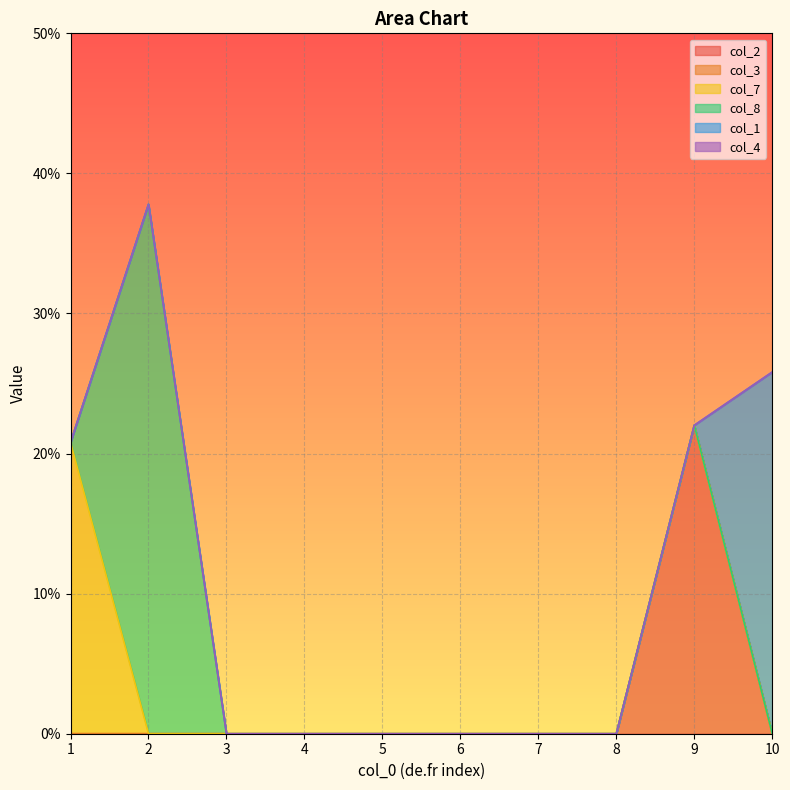

At how many categories does at least one series exceed 0?

4